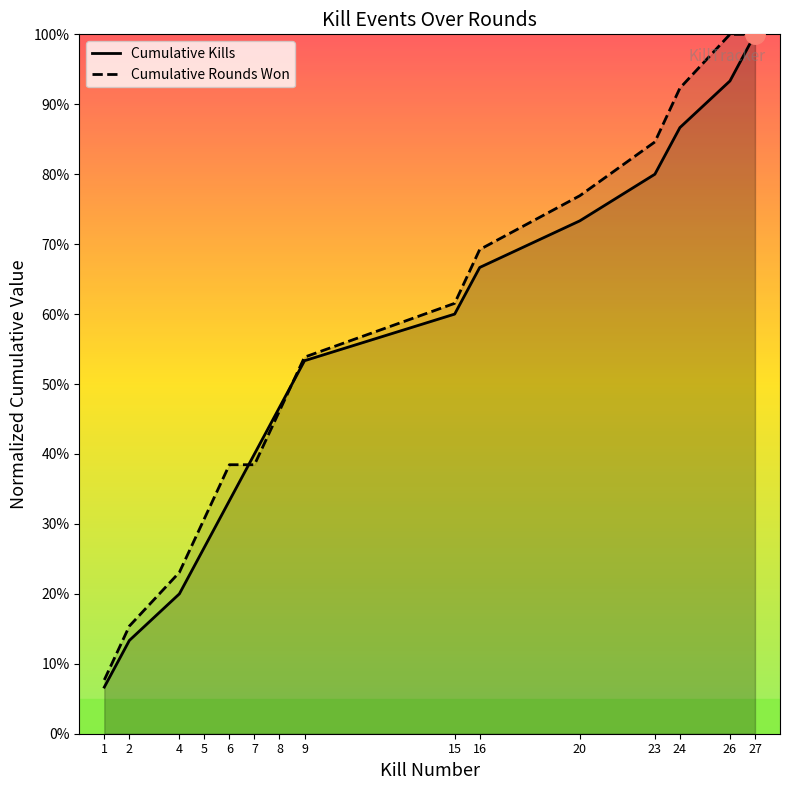

Which category has the highest value across all series?

27